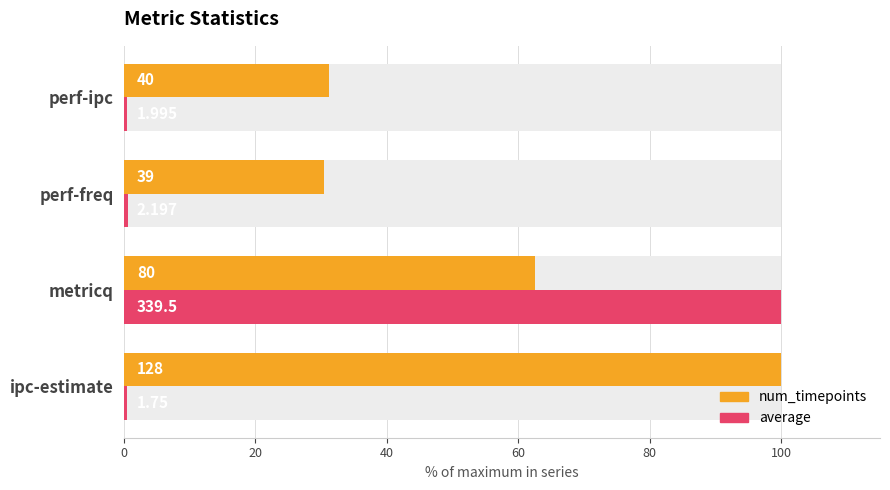

Is it true that average equals 0.2 at perf-freq?

False